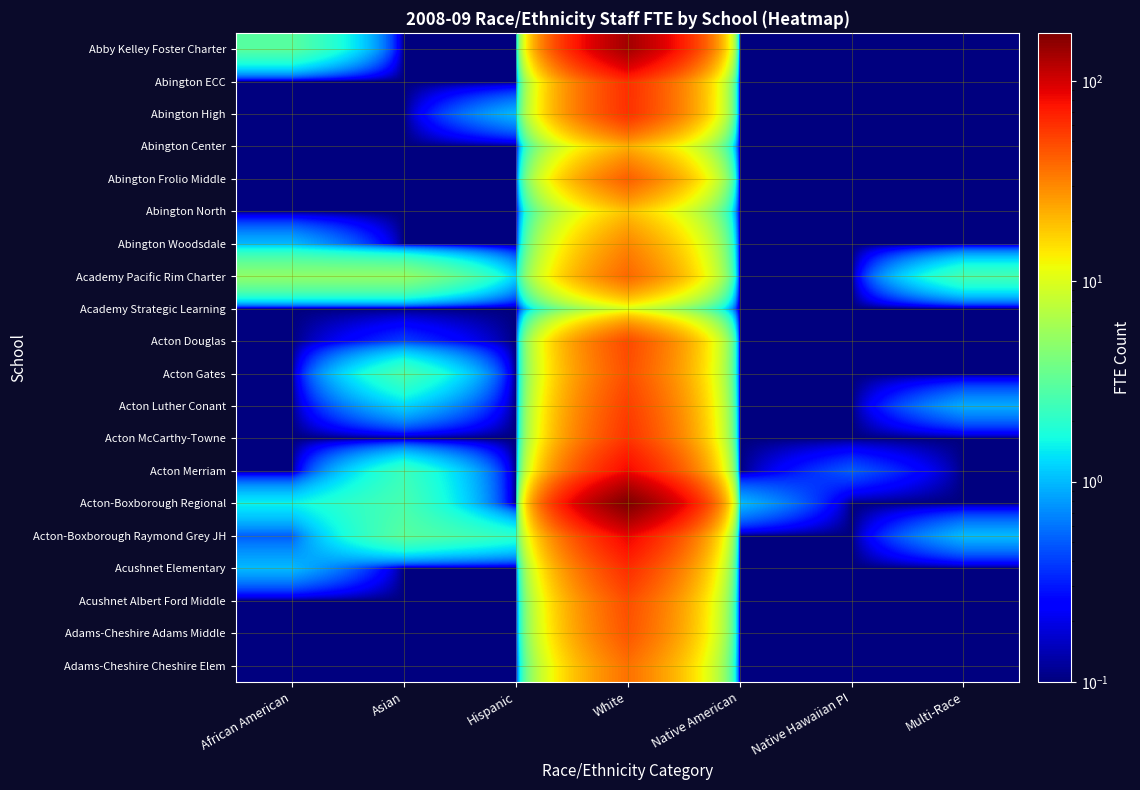

At which category is the sum across all series the highest?

White